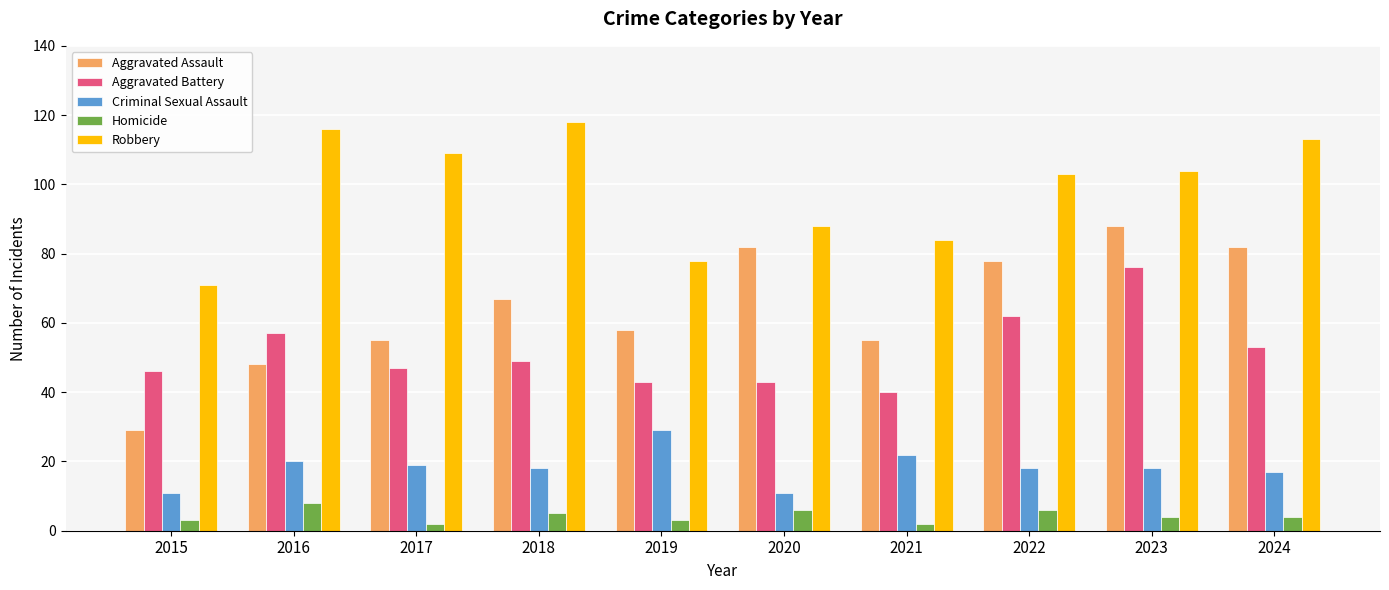

At which label is Aggravated Battery closest to 58?

2016